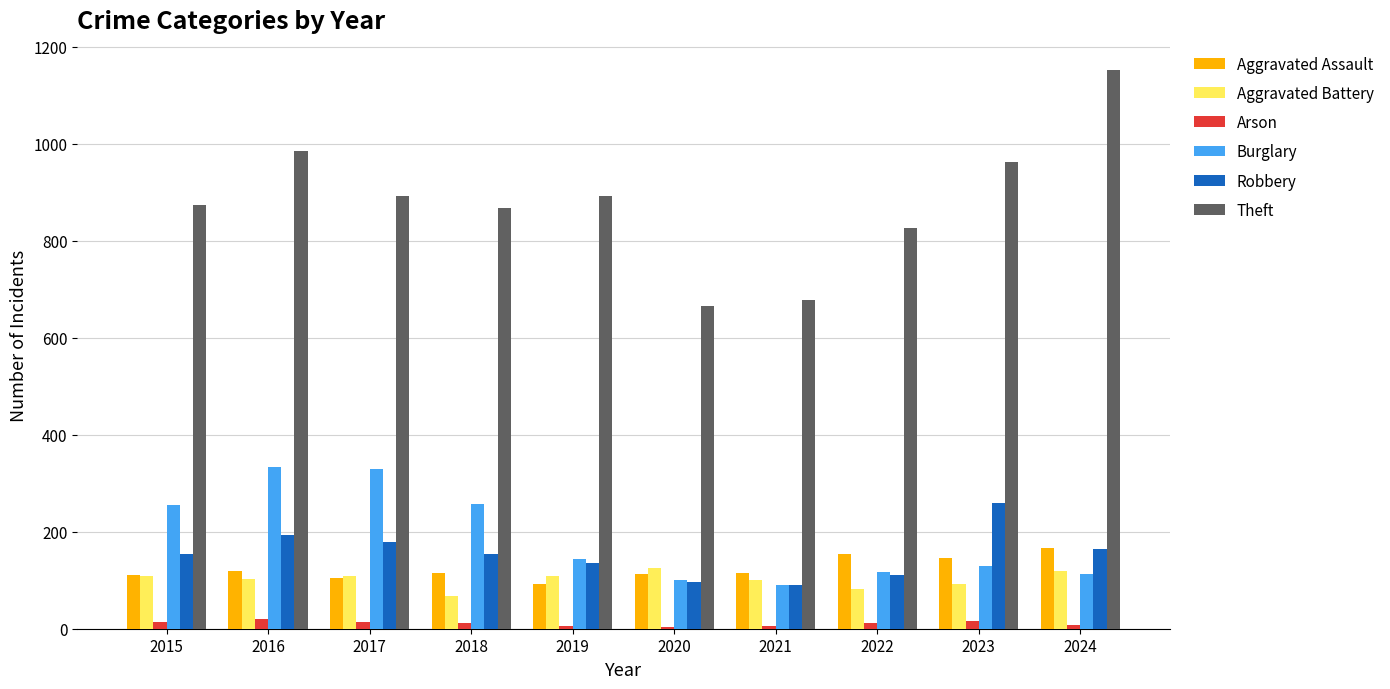

Which series has the largest total across all categories?

Theft